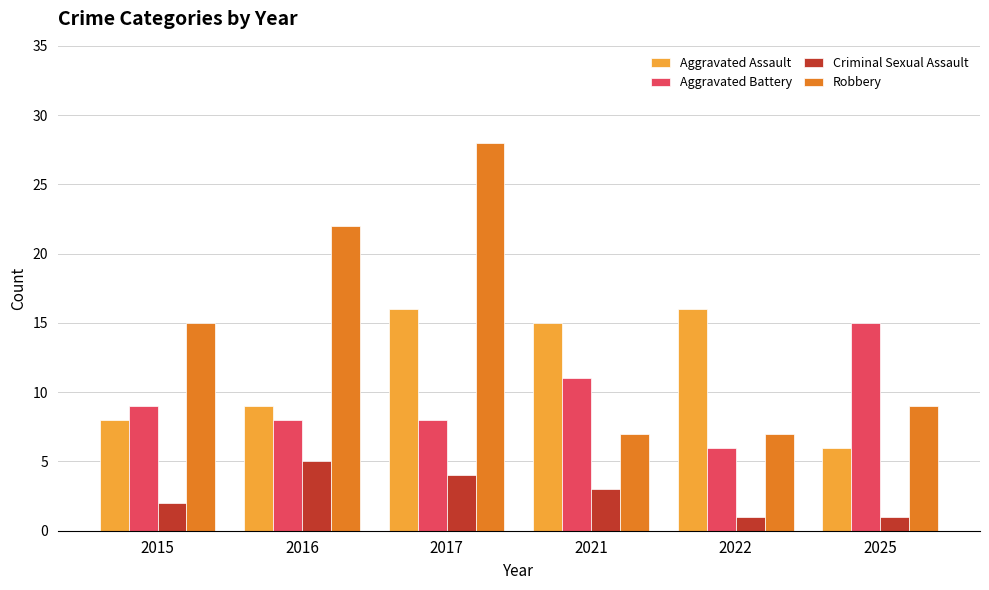

At which category is the sum across all series the highest?

2017